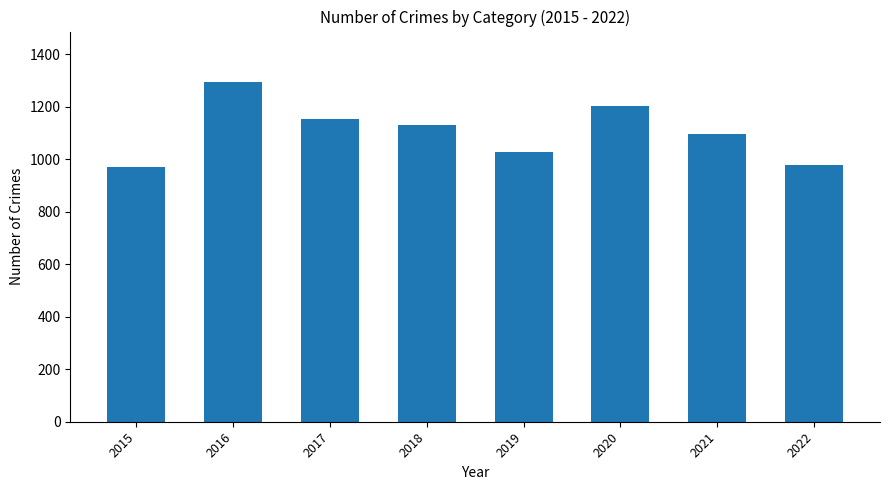

What is the difference between the maximum and second lowest values?

314